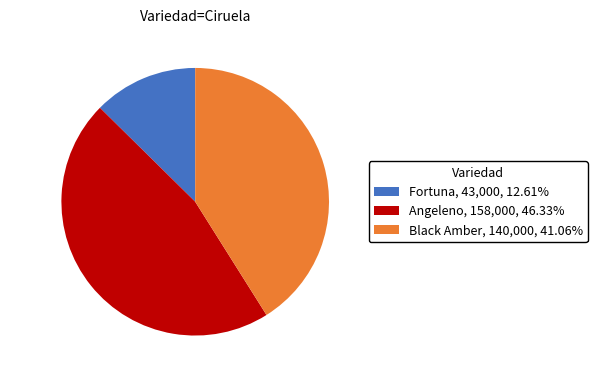

Combined, do Angeleno and Black Amber account for over 50%?

Yes